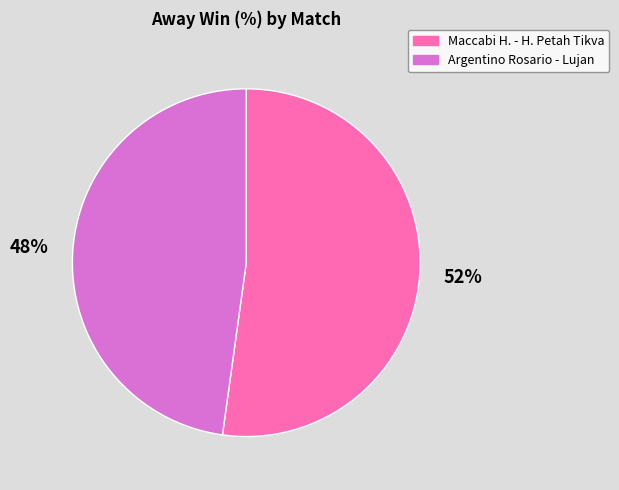

Do Argentino Rosario - Lujan and Maccabi H. - H. Petah Tikva together represent more than half of the pie?

Yes